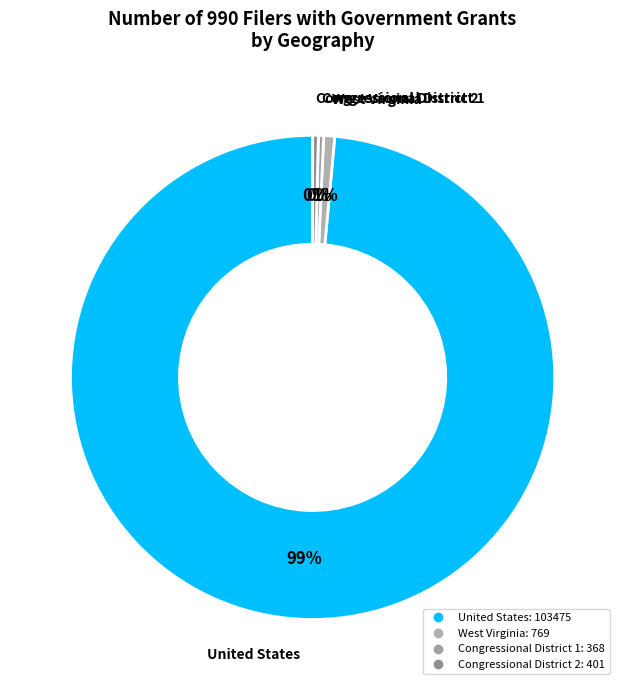

Do West Virginia and Congressional District 1 together represent more than half of the pie?

No